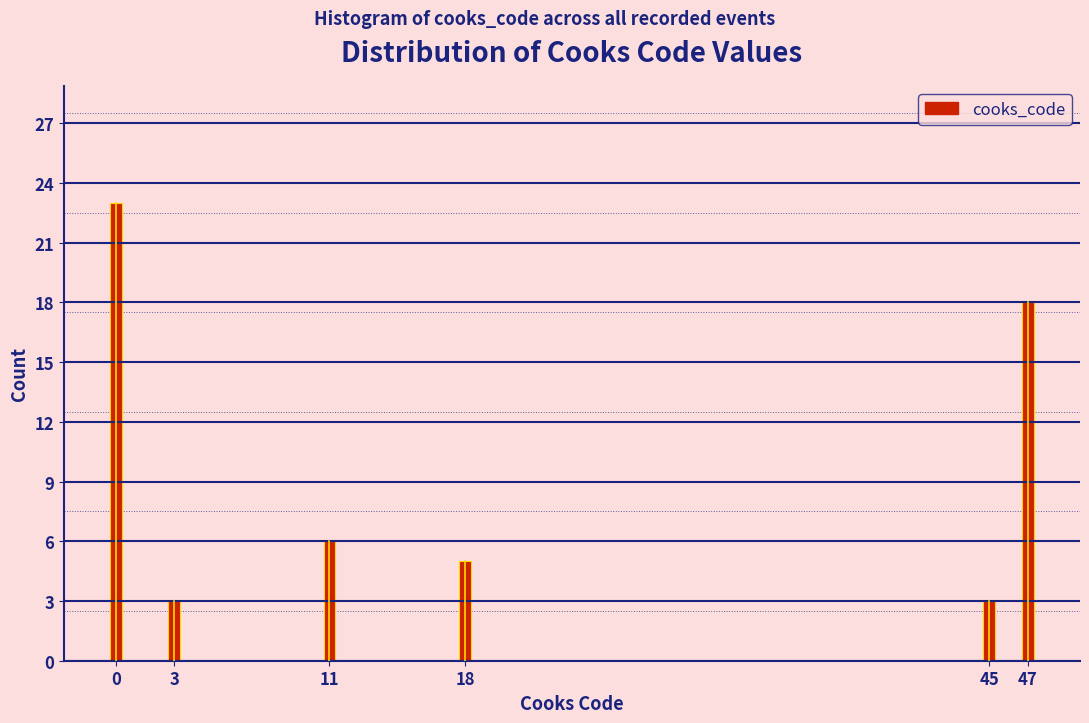

Reading right to left, extract all data points from this chart.

18	3	5	6	3	23